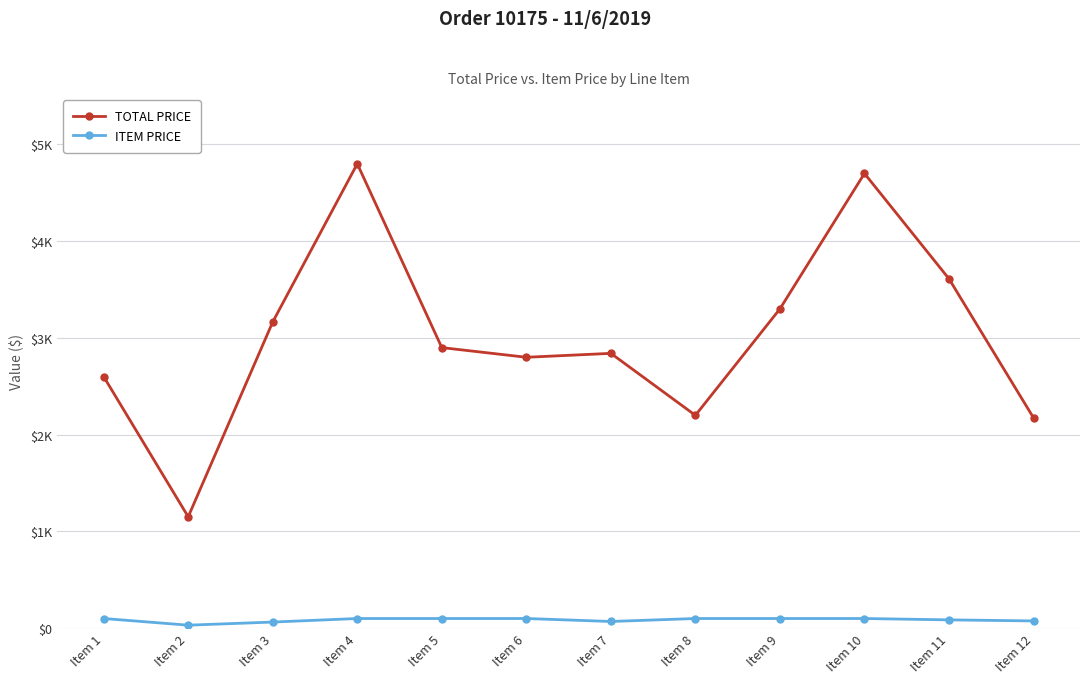

Is this an area chart (filled region under the line)?

No